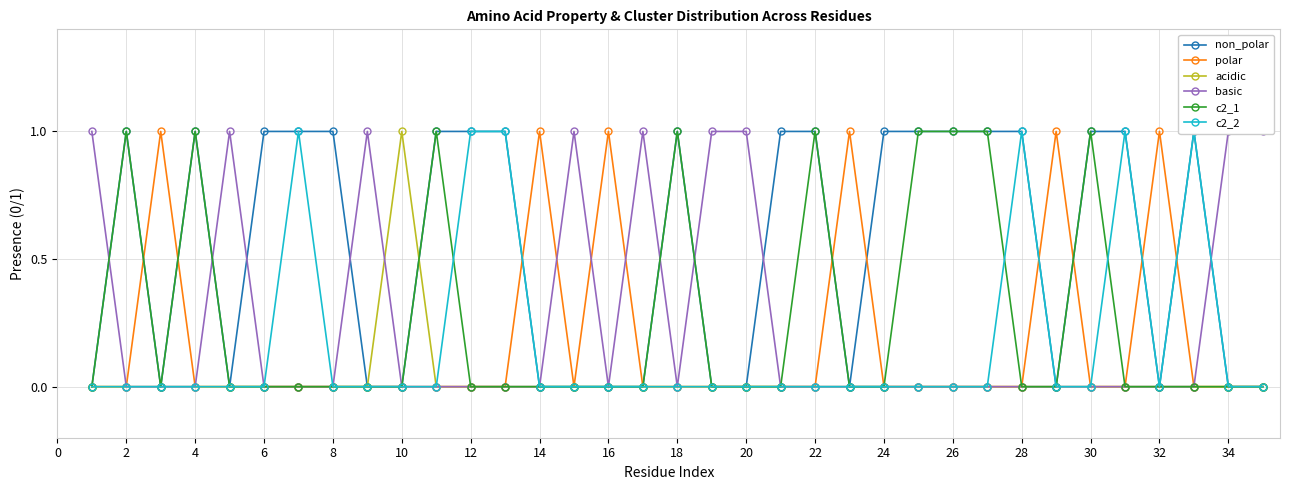

The acidic series shows 0 at 10. True or false?

False